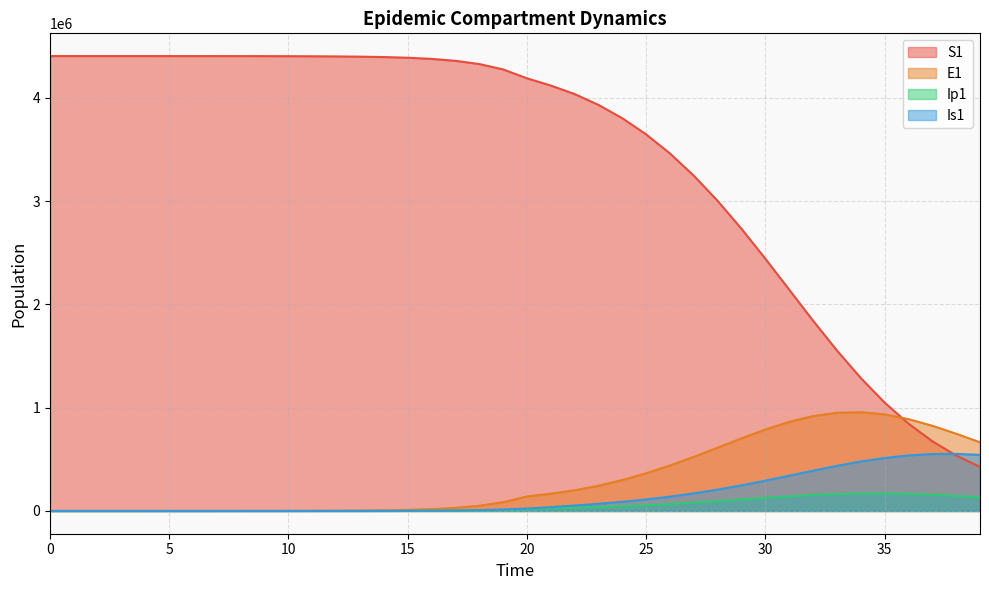

Between 2 and 32, which series saw the biggest shift?

S1